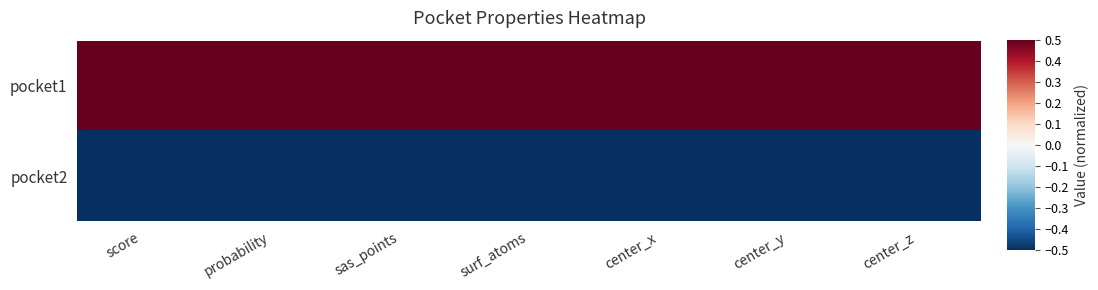

Rank the series by their average value, from lowest to highest.

pocket2, pocket1